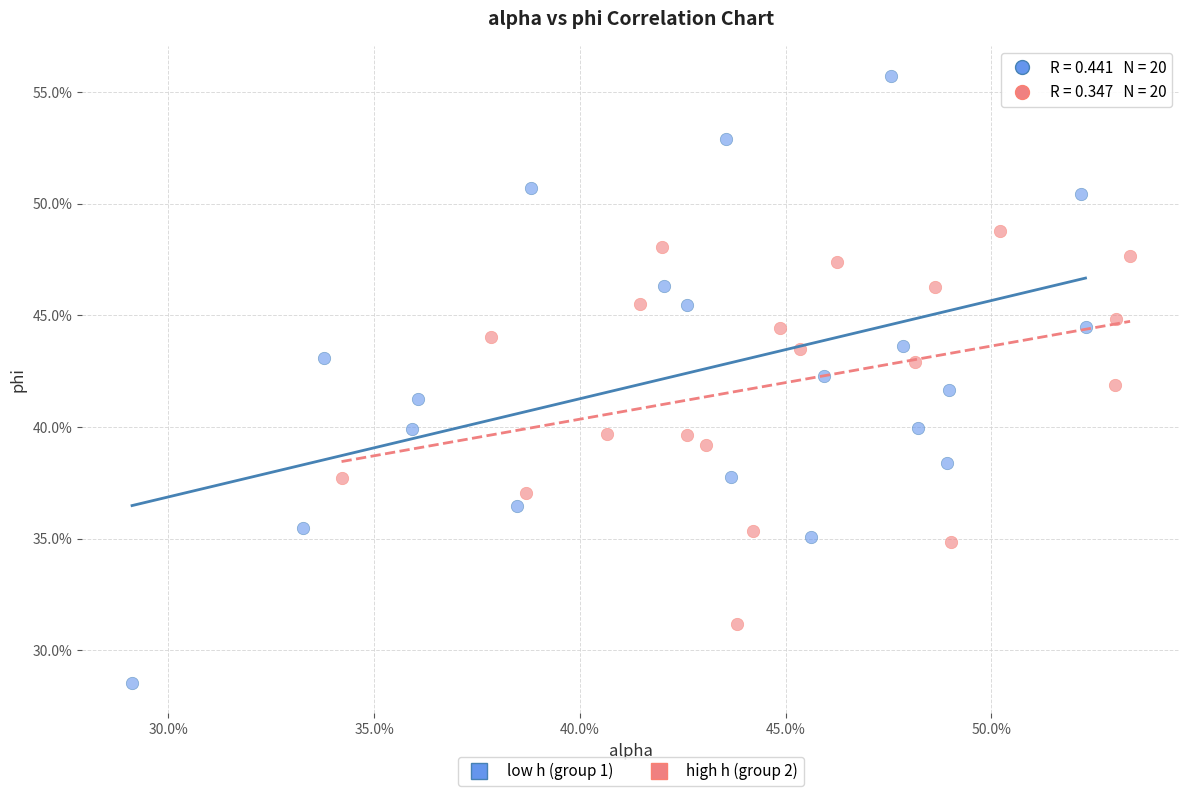

What are all the series names shown in the legend?

low h (group 1), high h (group 2)